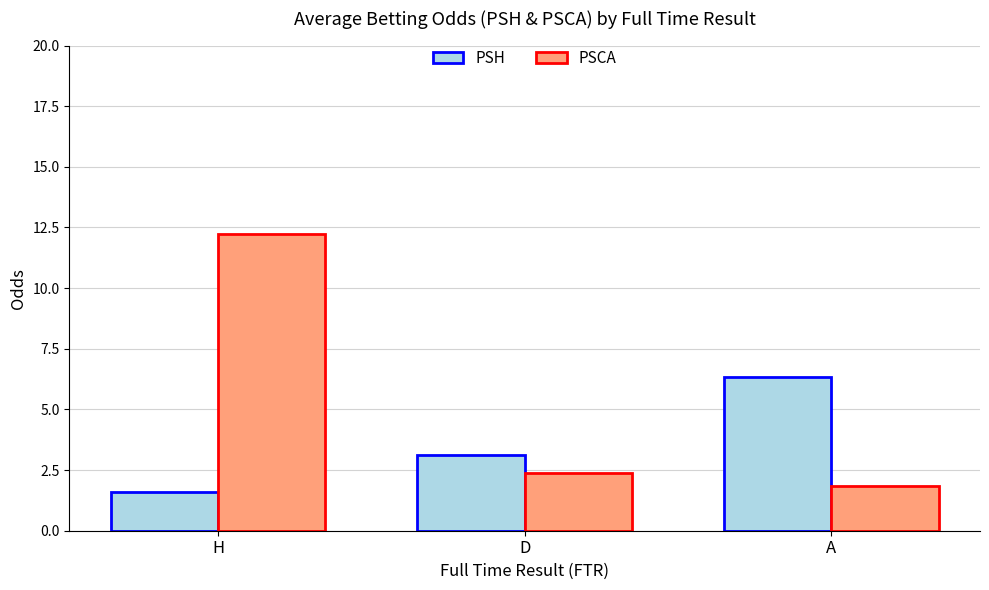

What is the label of the 3rd bar from the left?

A